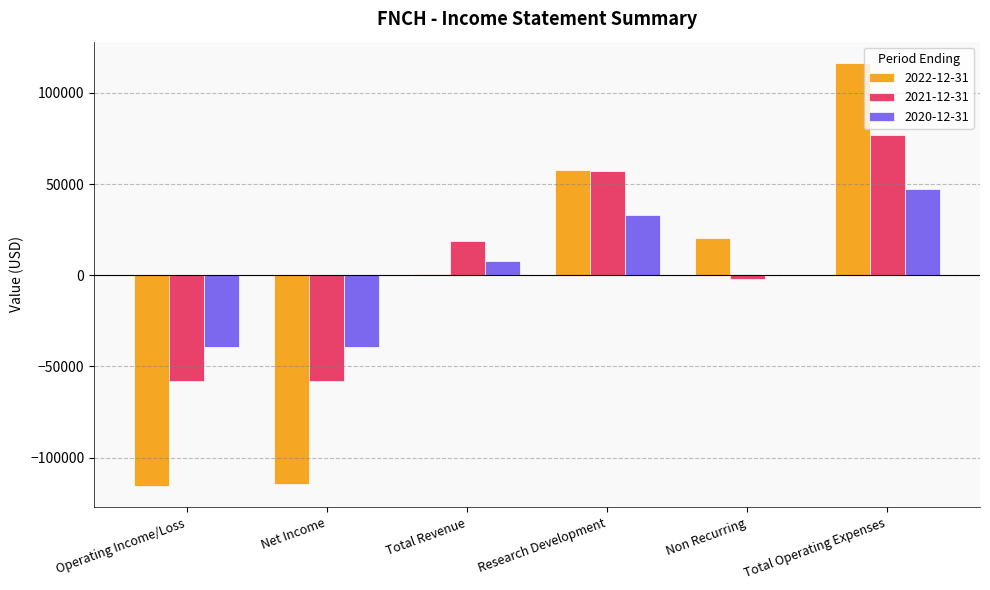

Where is 2021-12-31 nearest to the value 9250?

Total Revenue